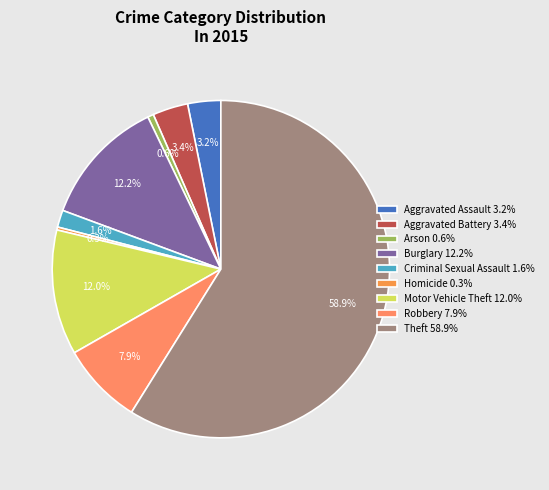

True or false: Homicide accounts for 0% of the total.

True